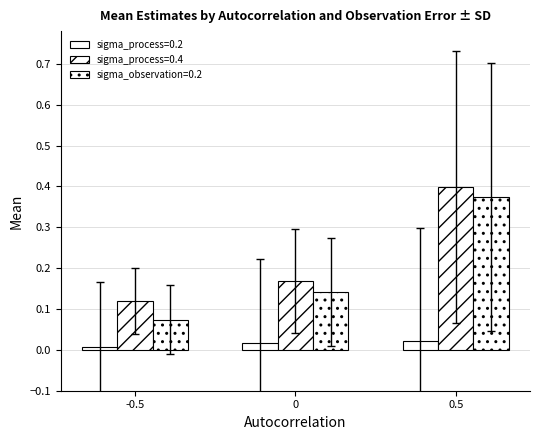

Are the bars grouped side by side (vs. stacked)?

Yes